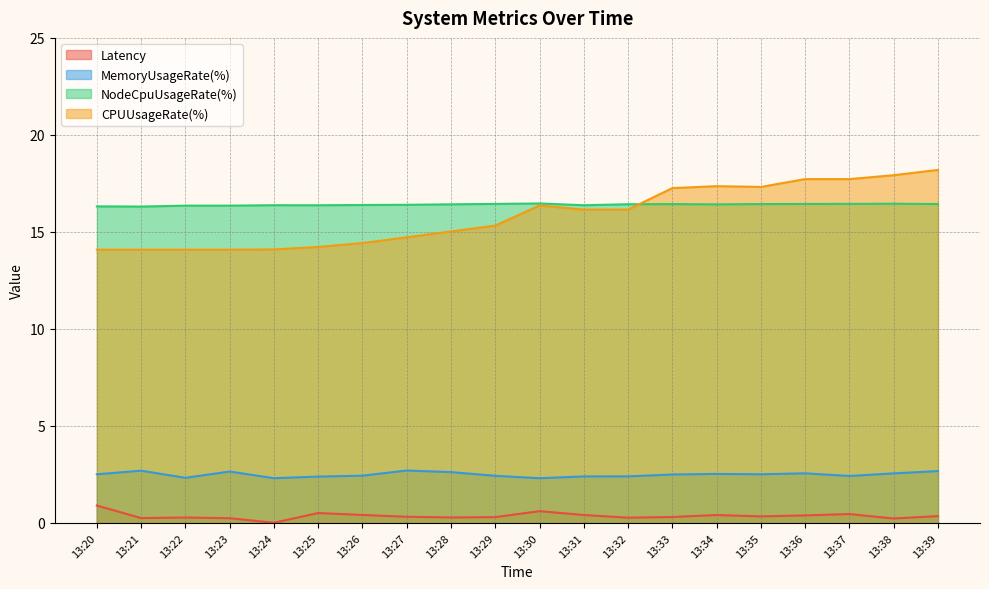

Reading left to right, list all the values displayed in this chart.

Latency: 13:20=0.9	13:21=0.3	13:22=0.3	13:23=0.2	13:24=0.0	13:25=0.5	13:26=0.4	13:27=0.3	13:28=0.3	13:29=0.3	13:30=0.6	13:31=0.4	13:32=0.3	13:33=0.3	13:34=0.4	13:35=0.3	13:36=0.4	13:37=0.5	13:38=0.2	13:39=0.4
MemoryUsageRate(%): 13:20=2.5	13:21=2.7	13:22=2.3	13:23=2.6	13:24=2.3	13:25=2.4	13:26=2.4	13:27=2.7	13:28=2.6	13:29=2.4	13:30=2.3	13:31=2.4	13:32=2.4	13:33=2.5	13:34=2.5	13:35=2.5	13:36=2.6	13:37=2.4	13:38=2.6	13:39=2.7
NodeCpuUsageRate(%): 13:20=16.3	13:21=16.3	13:22=16.4	13:23=16.4	13:24=16.4	13:25=16.4	13:26=16.4	13:27=16.4	13:28=16.4	13:29=16.4	13:30=16.5	13:31=16.4	13:32=16.4	13:33=16.4	13:34=16.4	13:35=16.4	13:36=16.4	13:37=16.4	13:38=16.5	13:39=16.4
CPUUsageRate(%): 13:20=14.1	13:21=14.1	13:22=14.1	13:23=14.1	13:24=14.1	13:25=14.2	13:26=14.4	13:27=14.7	13:28=15.0	13:29=15.3	13:30=16.4	13:31=16.1	13:32=16.1	13:33=17.3	13:34=17.4	13:35=17.3	13:36=17.7	13:37=17.7	13:38=17.9	13:39=18.2